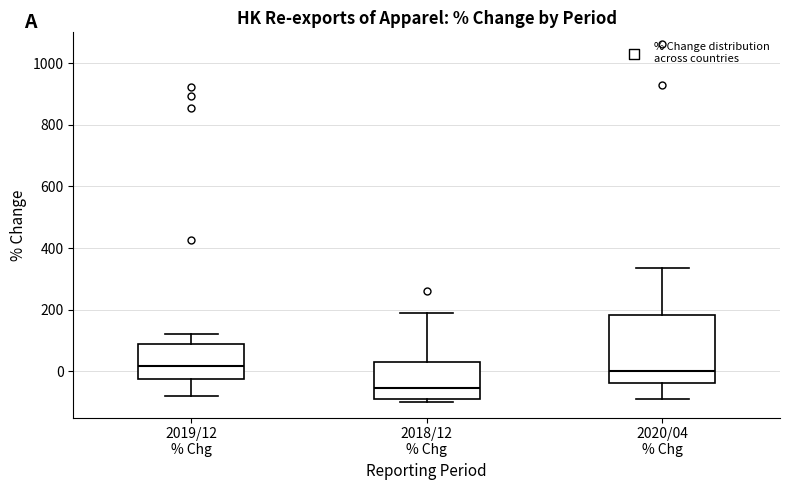

Which box is the tallest, from its lower edge to its upper edge?

2020/04 % Chg